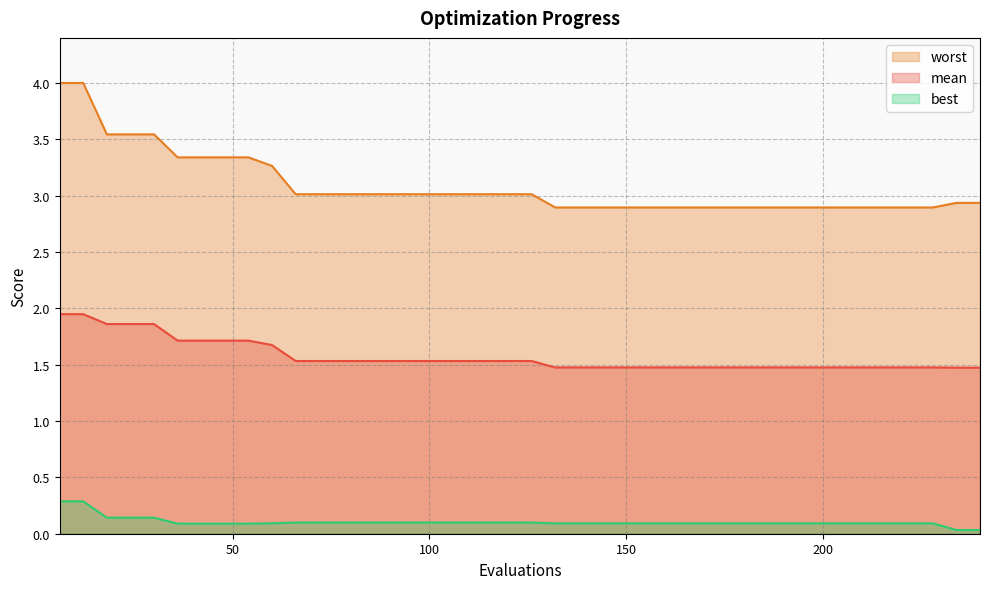

Which label corresponds to the smallest value in the chart?

234